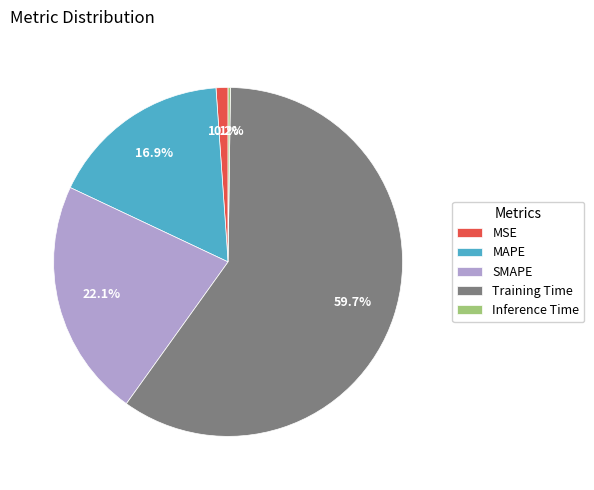

Which category has the biggest portion of the pie?

Training Time